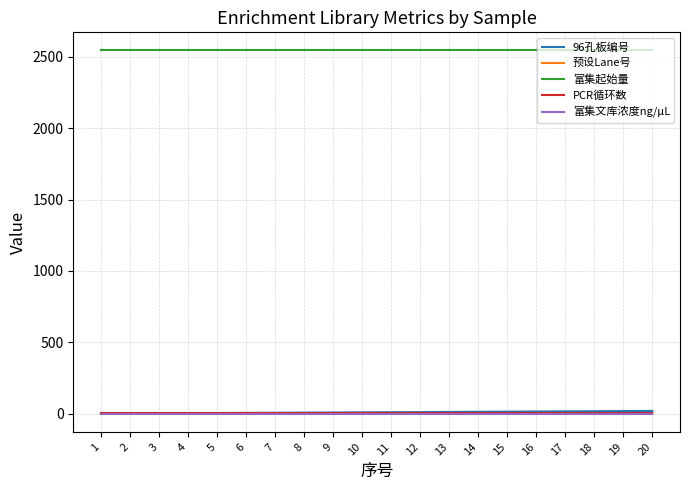

The value of 富集起始量 at 2 is 830.7. True or false?

False